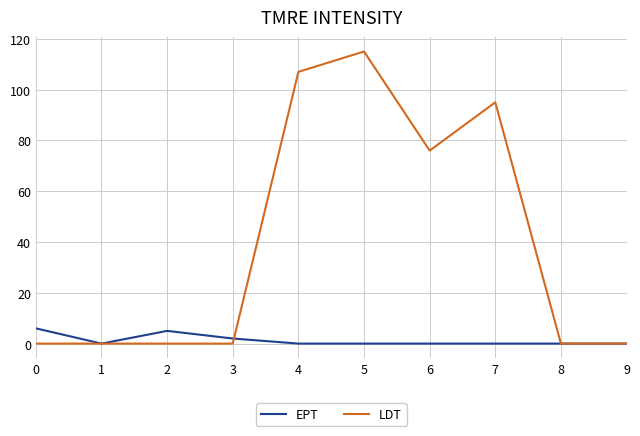

Between 6 and 8, which series saw the biggest shift?

LDT